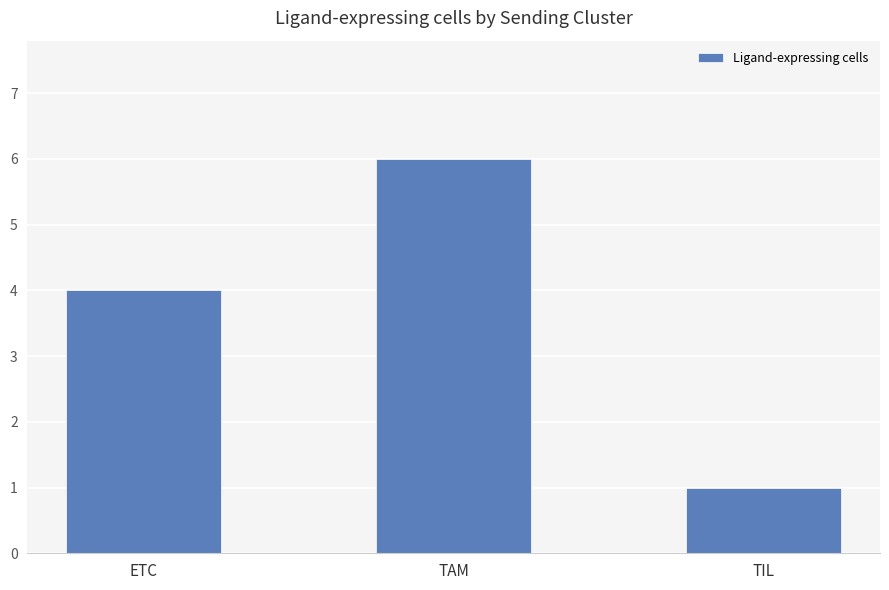

How many bars are there in total?

3